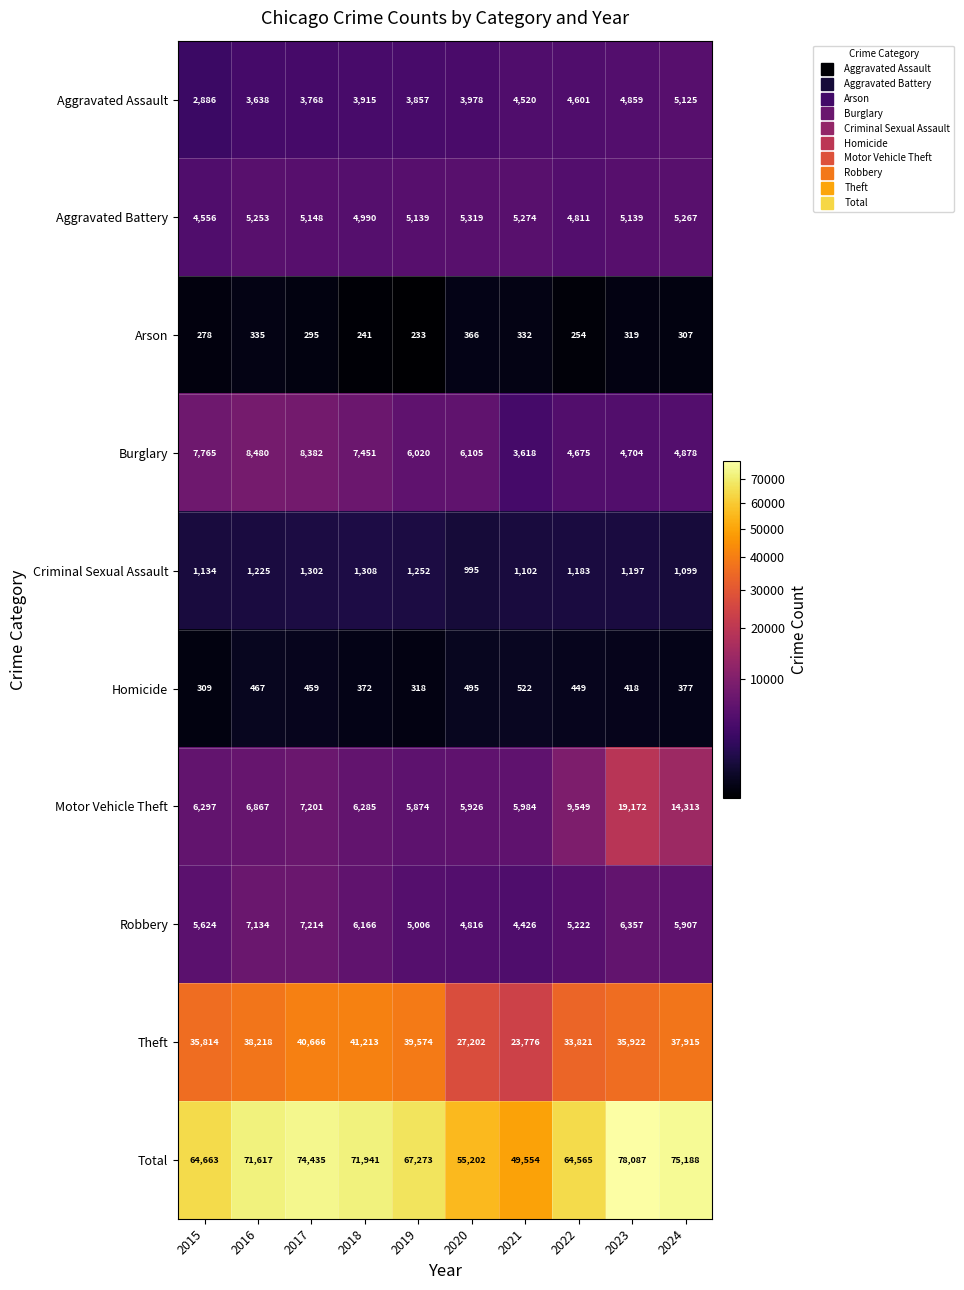

At 2020, list the series in order from smallest to largest.

Arson, Homicide, Criminal Sexual Assault, Aggravated Assault, Robbery, Aggravated Battery, Motor Vehicle Theft, Burglary, Theft, Total